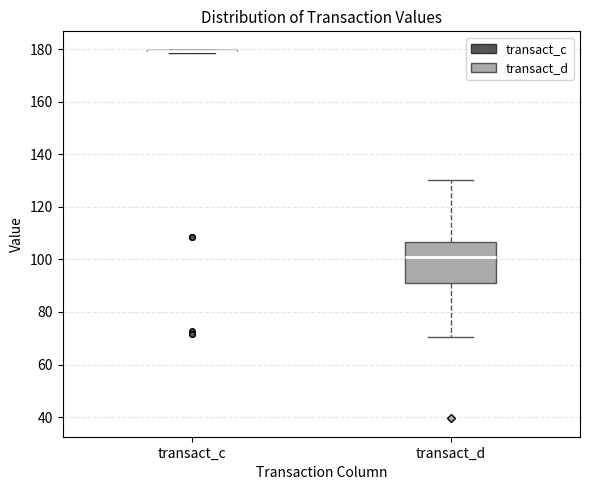

Reading left to right, read every box against the y-axis: the position of its median line, the range the box covers, and the ends of its whiskers. The values are not printed on the chart, so give them approximately, as read against the axis.

transact_c: box collapsed to a line at 180, whiskers 178 to 180
transact_d: median 100, box 92 to 106, whiskers 70 to 130